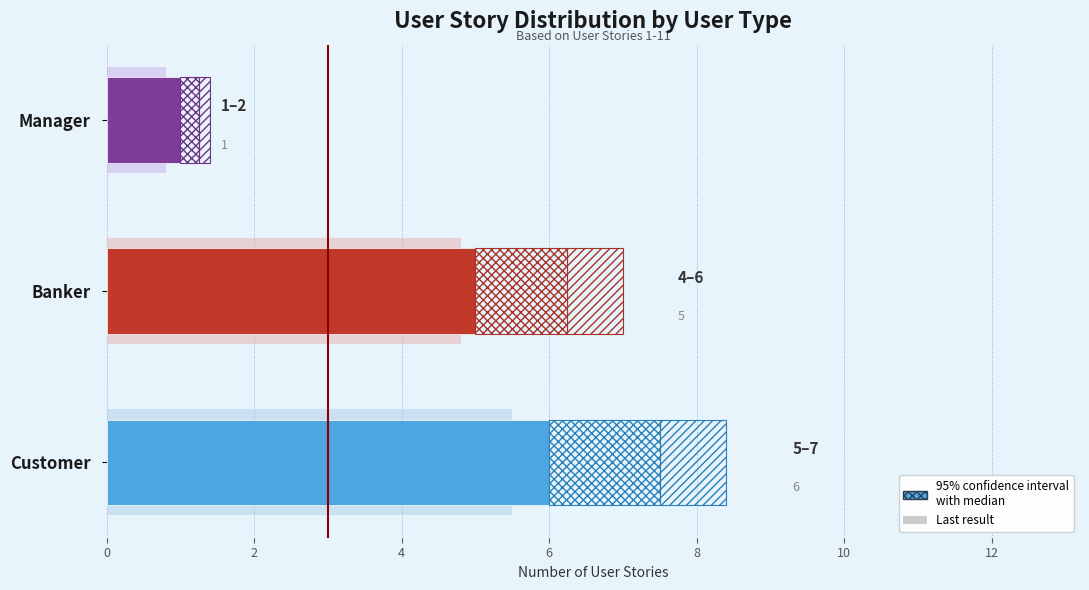

How many data points does each series have?

3